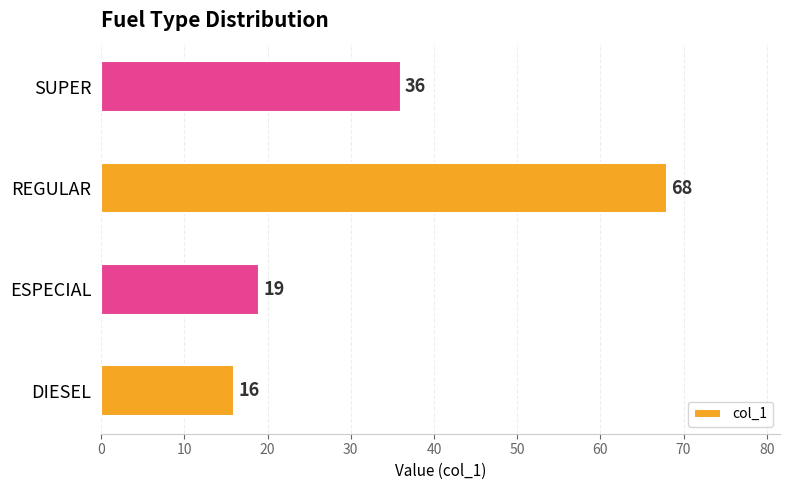

What is the greatest value displayed?

68